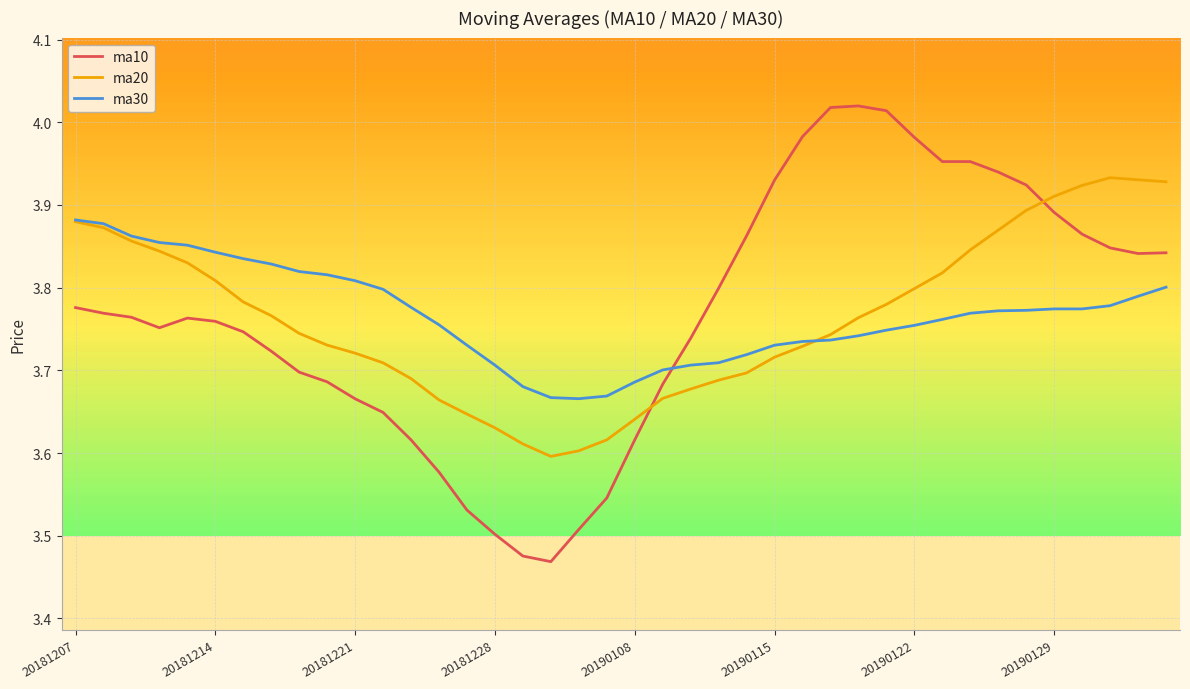

Rank the series by their maximum value, from lowest to highest.

ma30, ma20, ma10